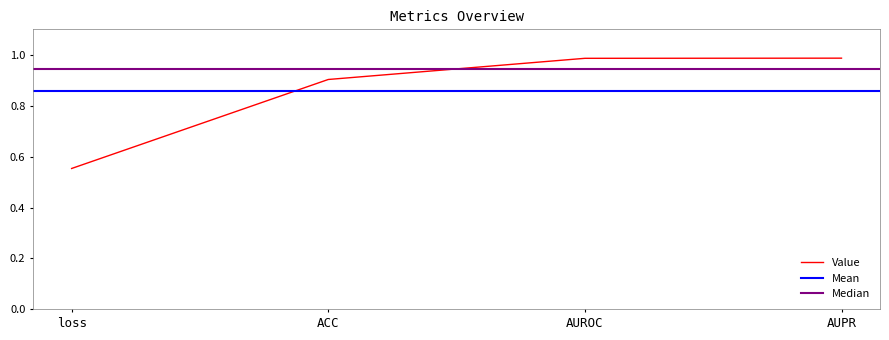

Where is the data nearest to the value 0?

loss